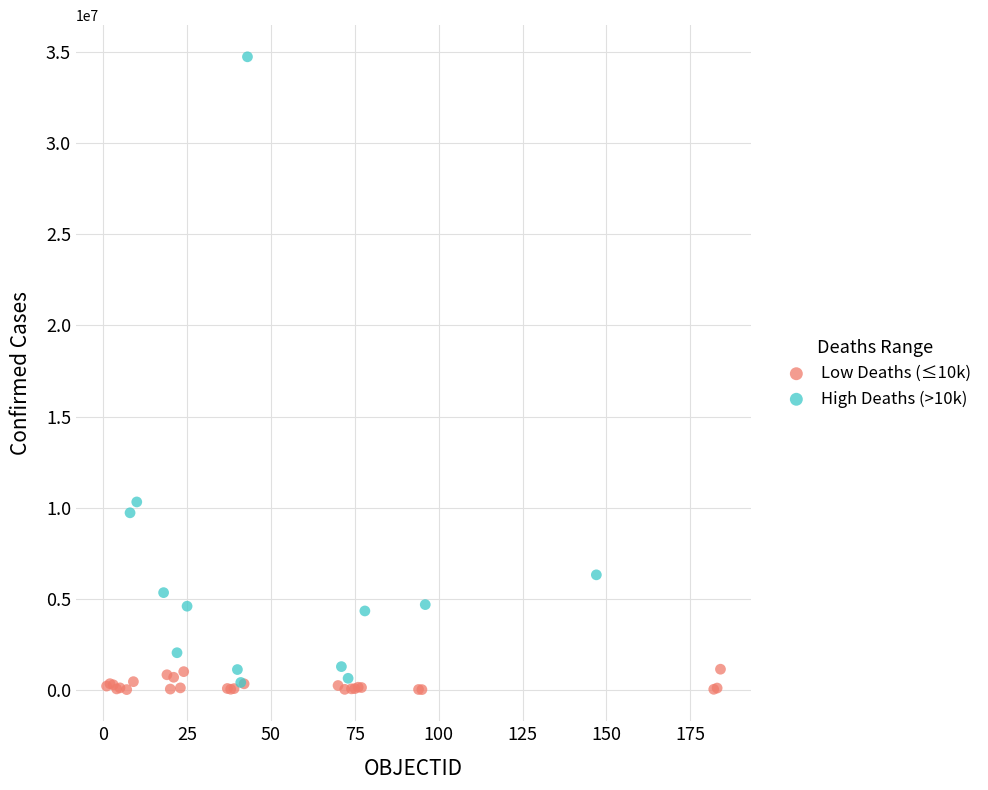

Which series contains the highest Y value?

High Deaths (>10k)